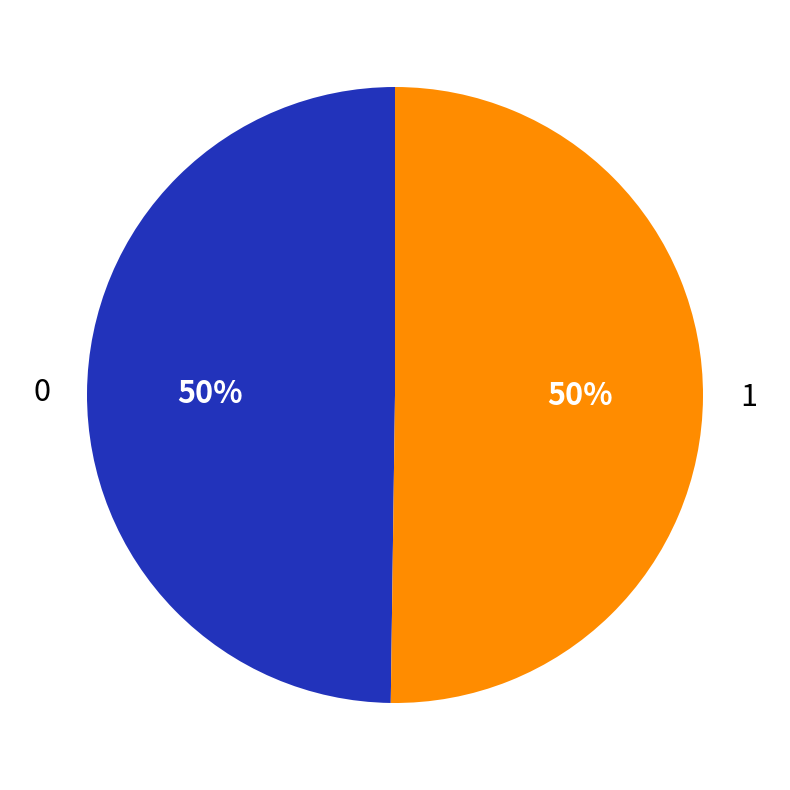

Count the number of slices in the pie.

2